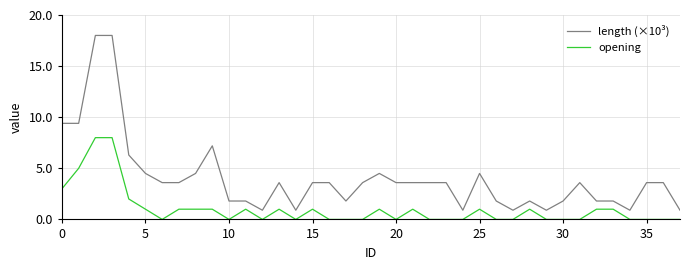

Rank the series by their average value, from lowest to highest.

opening, length (×10³)